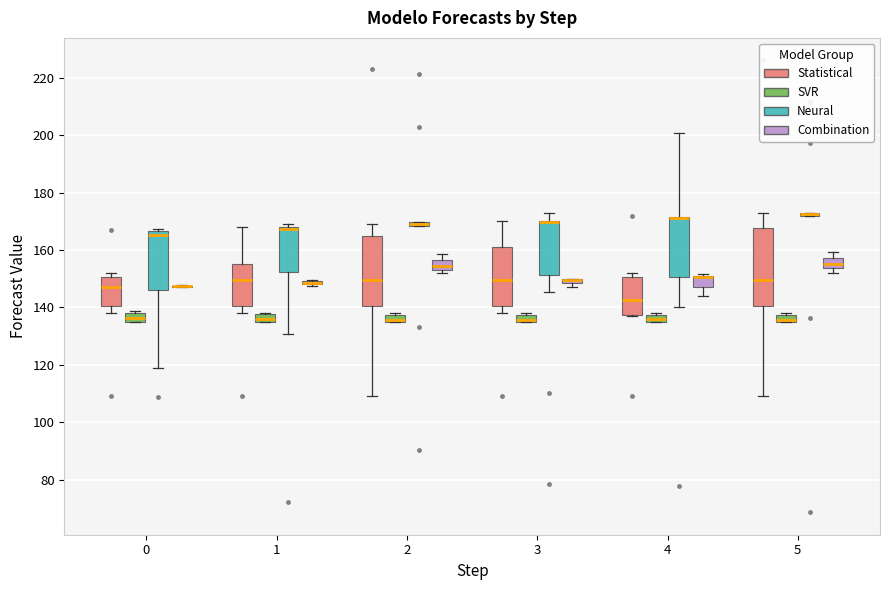

Where is the lower edge of the box for 3 (SVR) on the y-axis? The values are not printed on the chart, so give them approximately, as read against the axis.

136